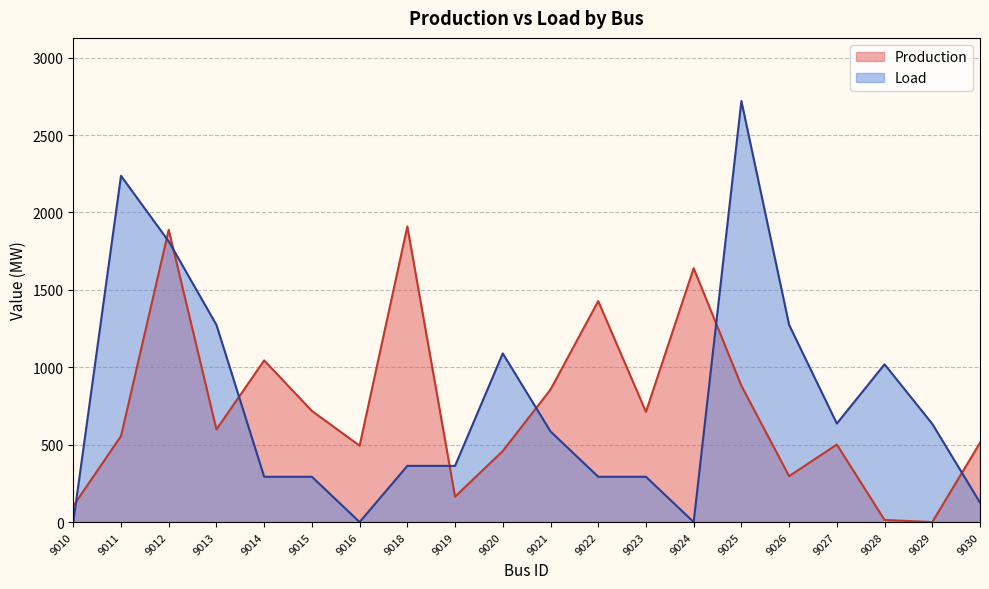

True or false: Production and Load intersect in this chart.

True